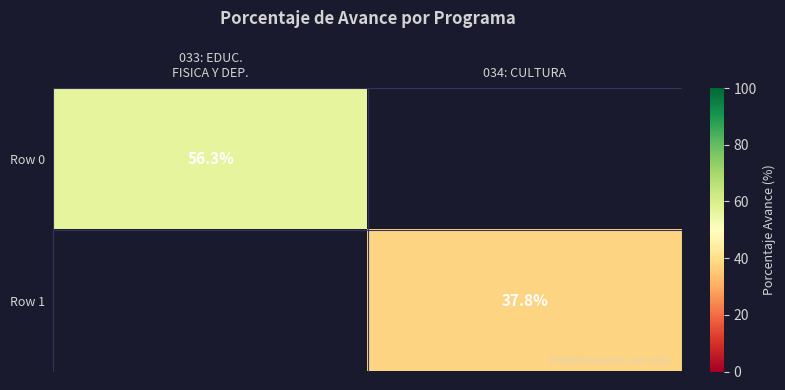

True or false: Row 1 has a value of 16.4 at 034: CULTURA.

False